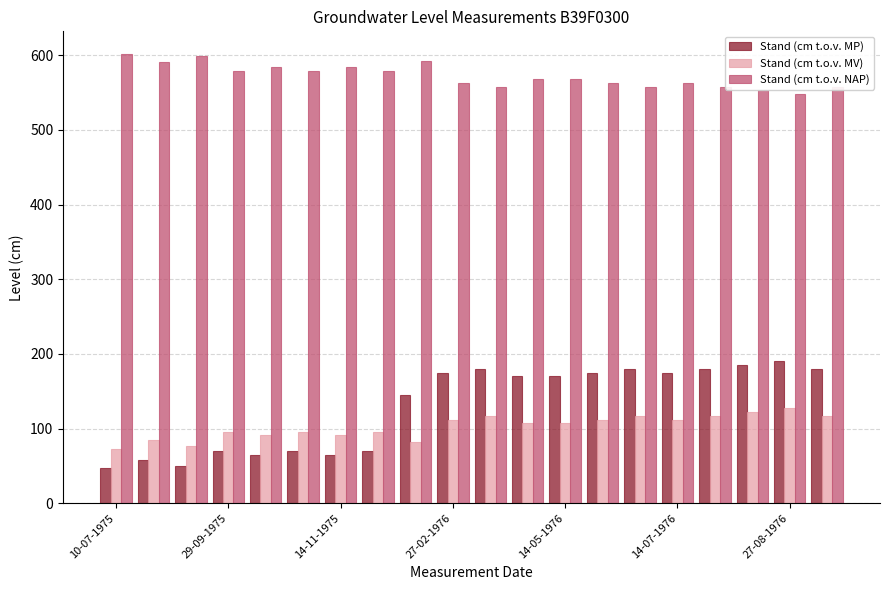

Which series has the largest total across all categories?

Stand (cm t.o.v. NAP)